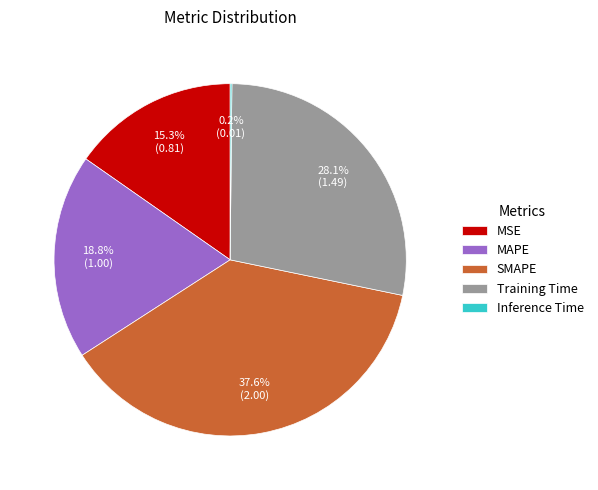

Which category has the biggest portion of the pie?

SMAPE